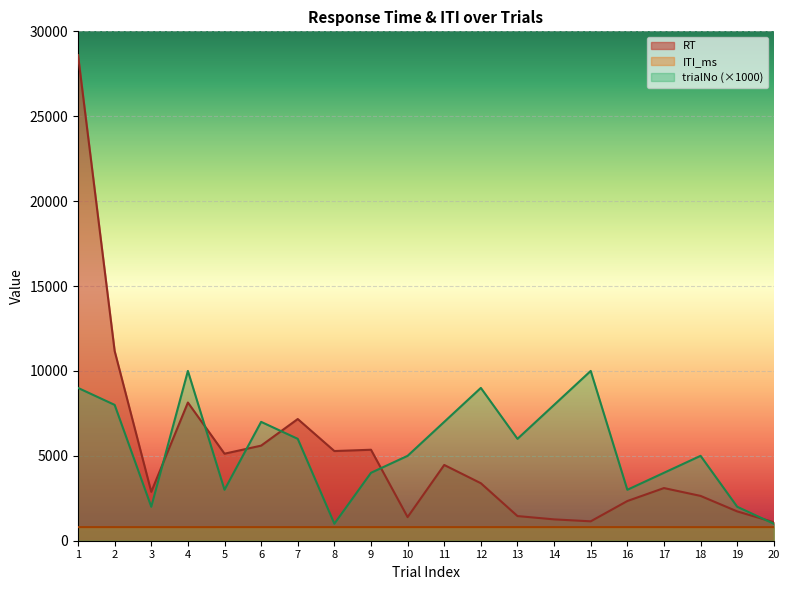

What is the difference between the highest and lowest values at 2?

10372